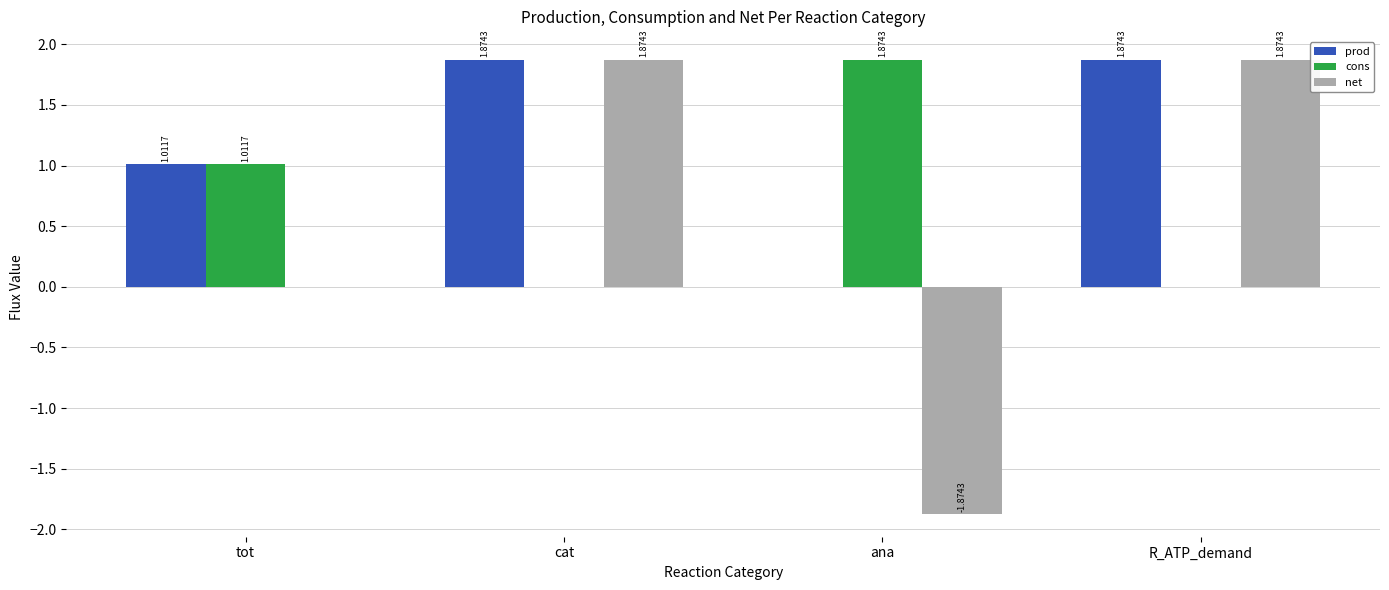

Which series changed the most between tot and ana?

net